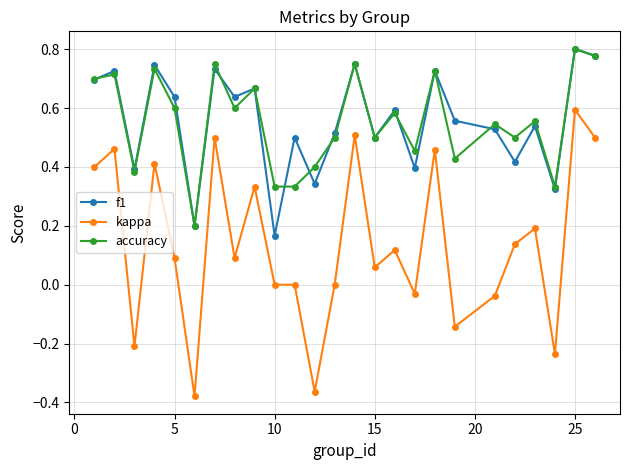

True or false: kappa and accuracy intersect in this chart.

False